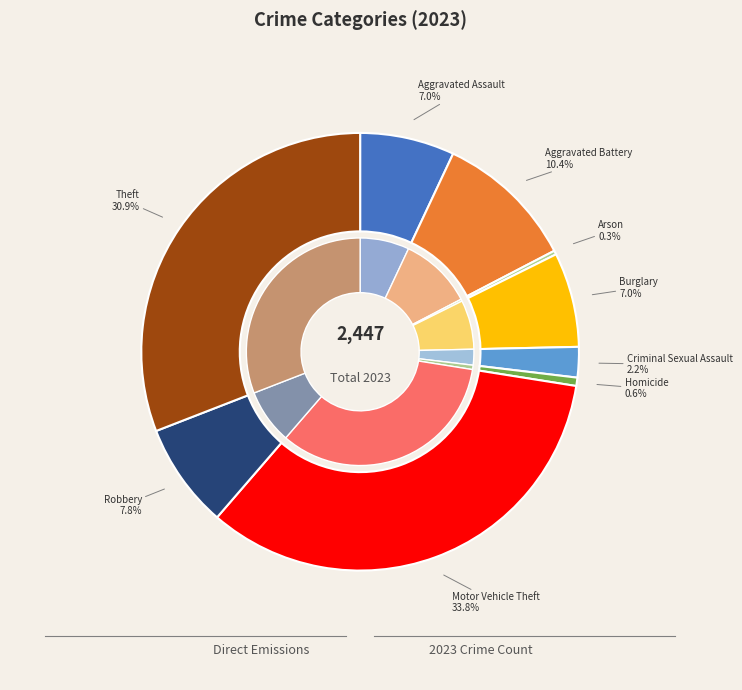

To the nearest percent, what percentage of the pie is Aggravated Battery?

10%